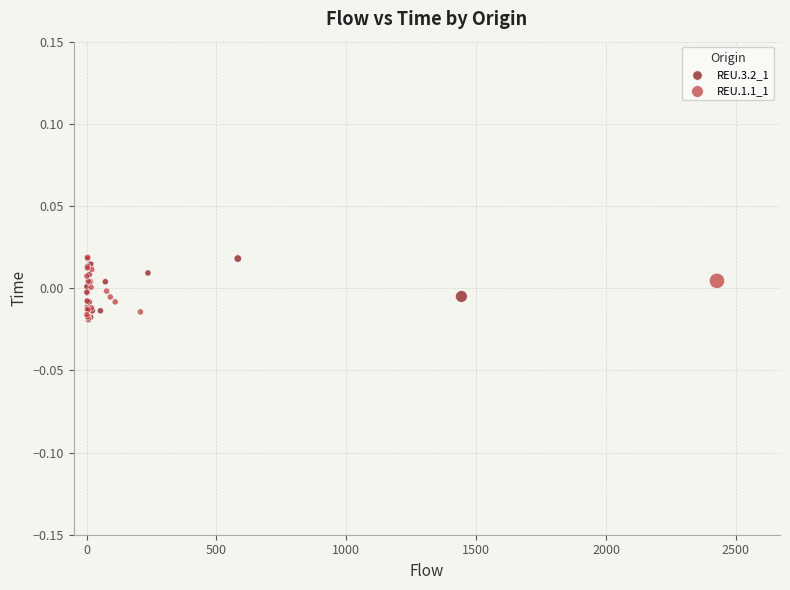

What are all the series names shown in the legend?

REU.3.2_1, REU.1.1_1